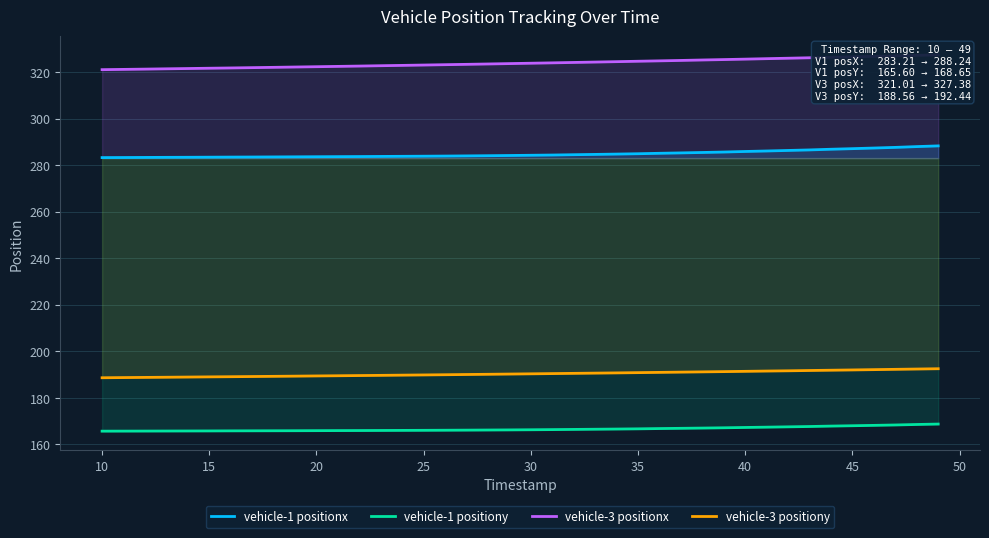

True or false: vehicle-3 positiony and vehicle-1 positiony intersect in this chart.

False